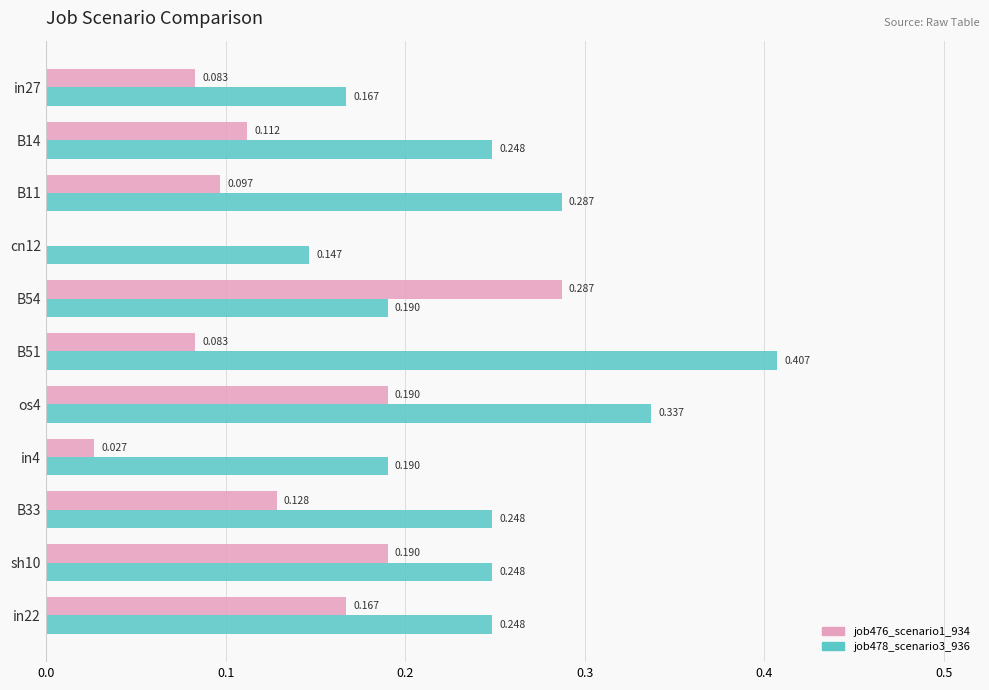

Is the value of job476_scenario1_934 at B51 greater than the value of job478_scenario3_936 at in27?

No